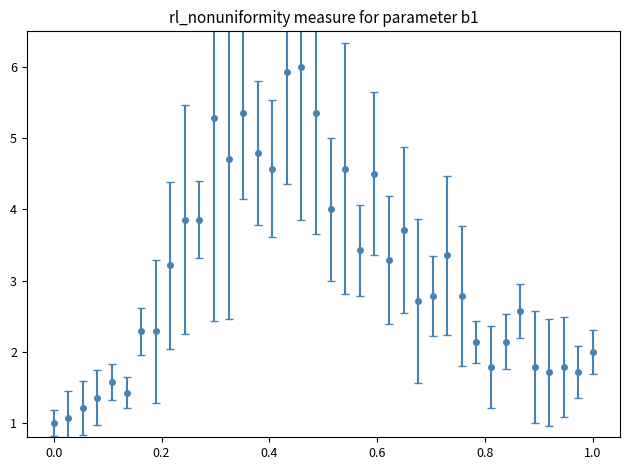

What is the value of the 11th point from the left?

3.9